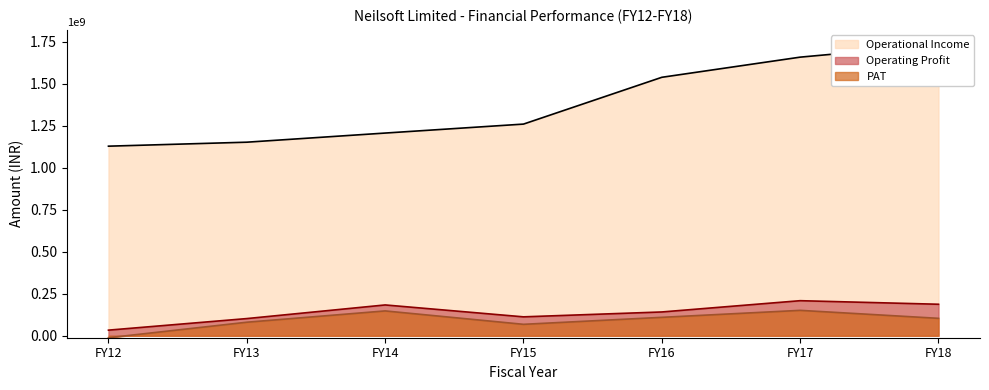

True or false: Operational Income and PAT intersect in this chart.

False